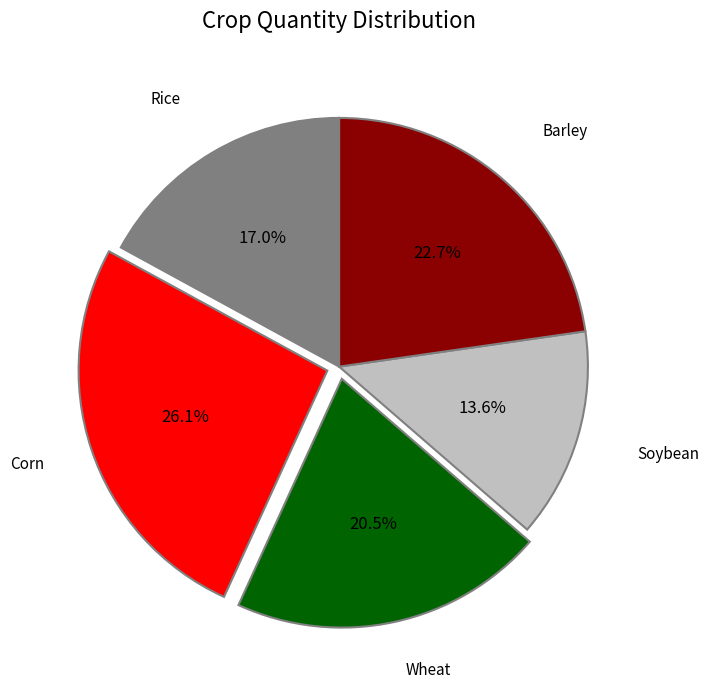

Is the sum of Barley and Soybean greater than half?

No